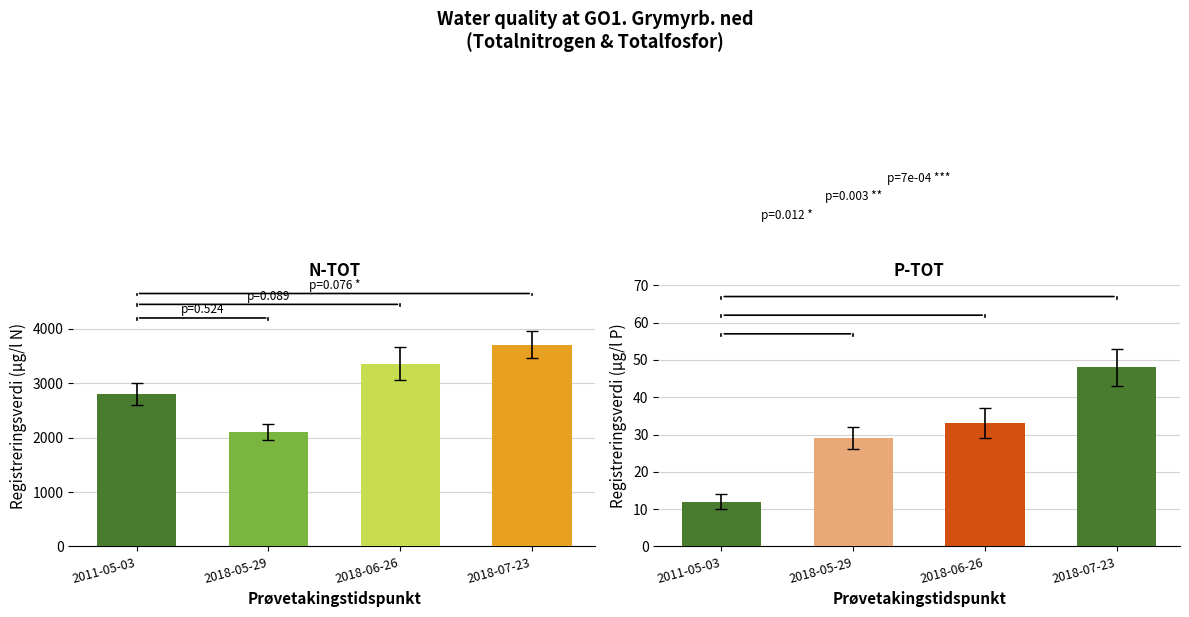

Which series has the widest spread of values?

N-TOT